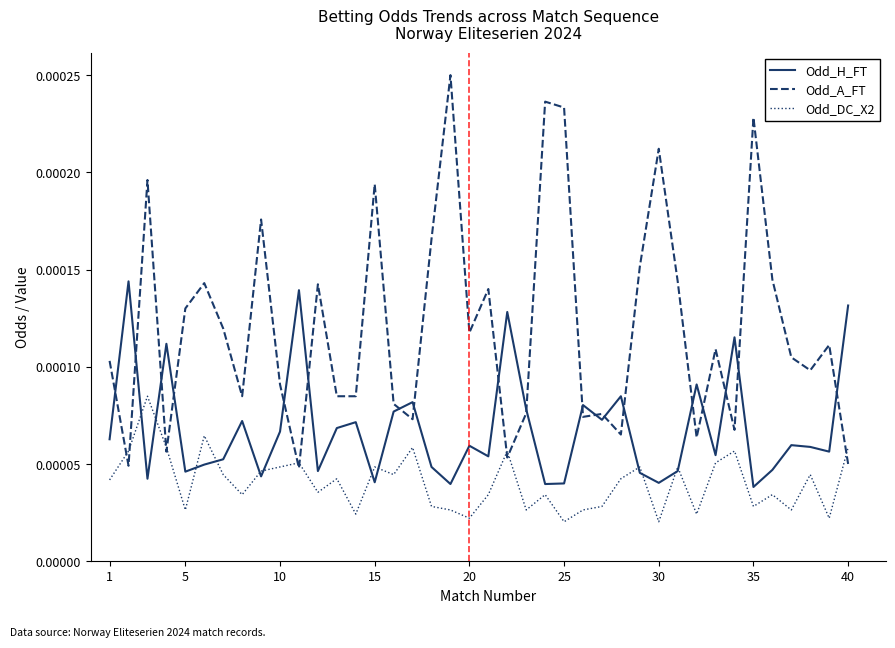

Which series ends up on top after the final intersection of Odd_DC_X2 and Odd_H_FT?

Odd_H_FT